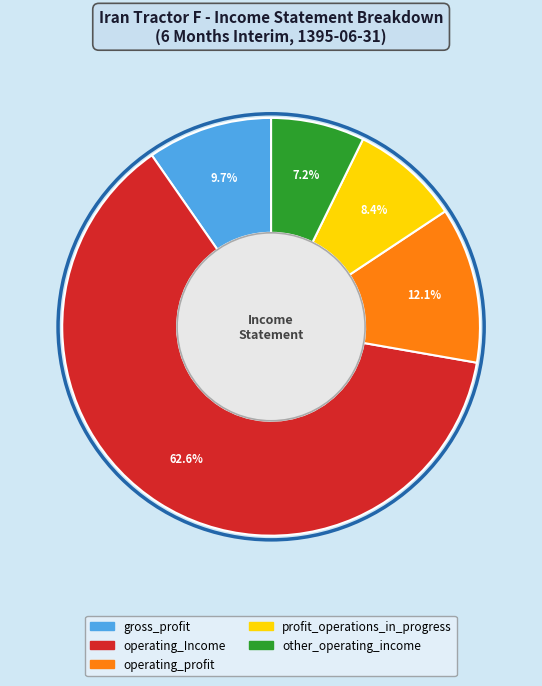

Which category has the smallest portion of the pie?

other_operating_income